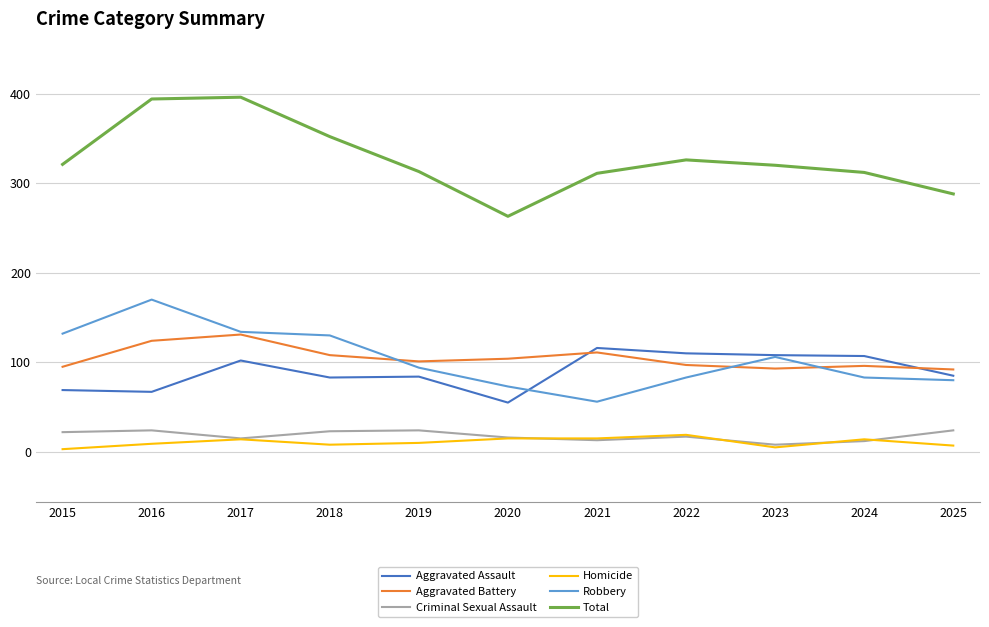

Which category has the lowest value in the Total series?

2020